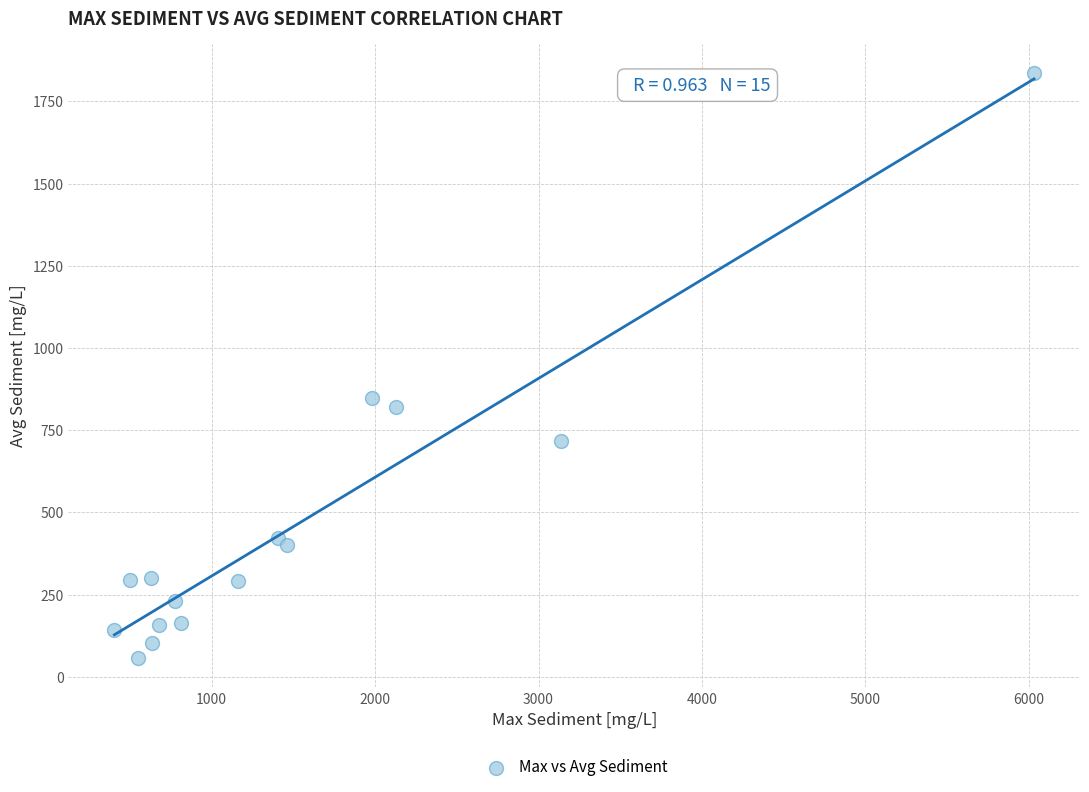

What Y value in the scatter plot is closest to 946?

847.7